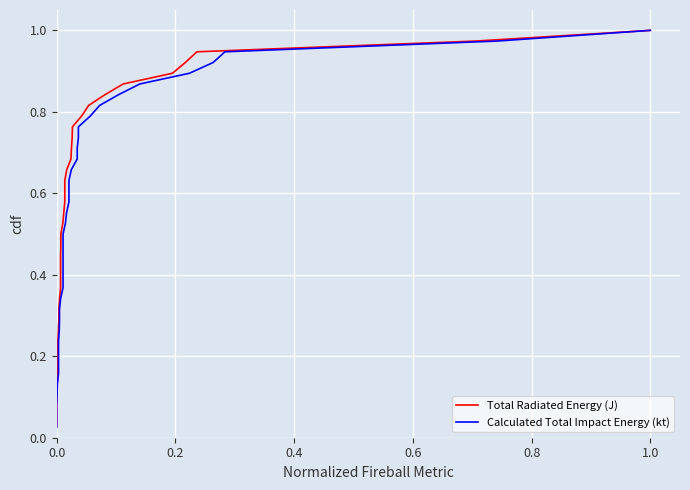

How many categories are shown in the chart?

38